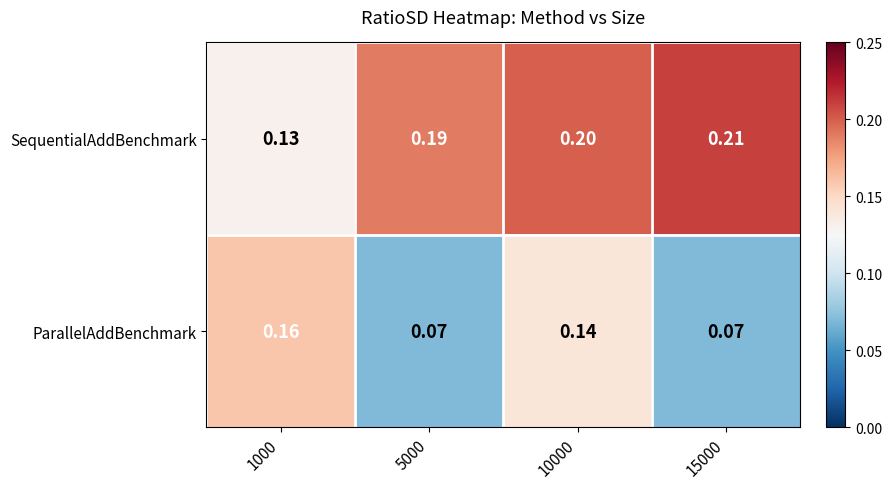

Which series has the largest total across all categories?

SequentialAddBenchmark